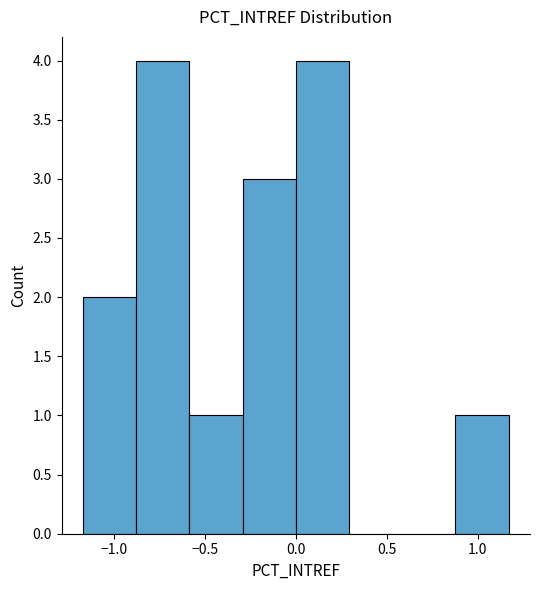

How tall is the bar that spans 0.90 to 1.15 on the x-axis? Neither the bar edges nor the heights are printed on the chart, so give them approximately, as read against the axes.

1